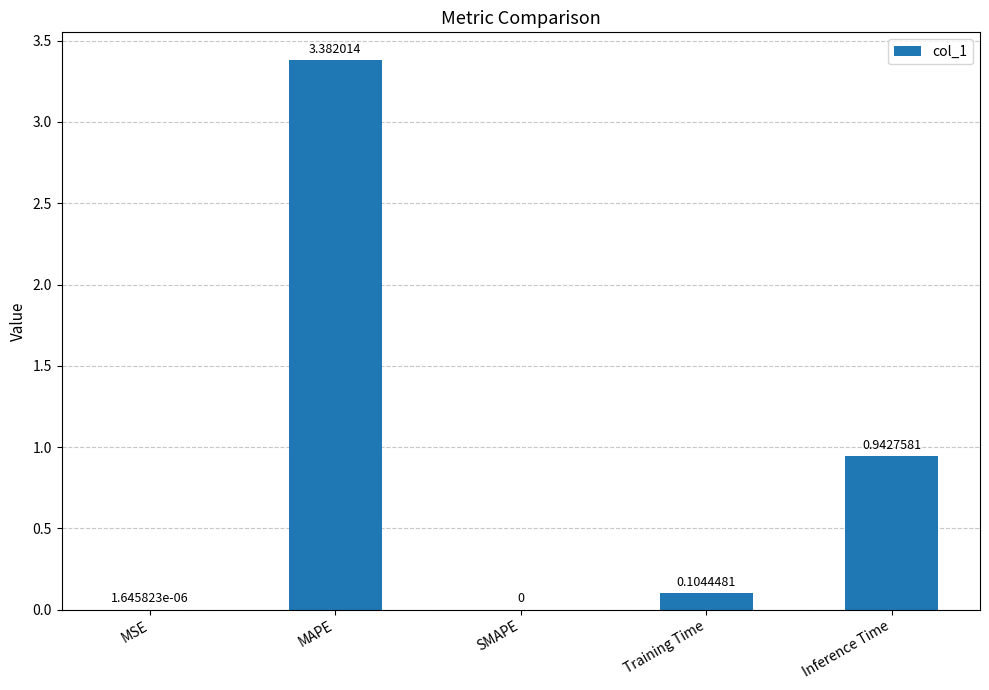

Between SMAPE and Training Time, which is larger?

Training Time